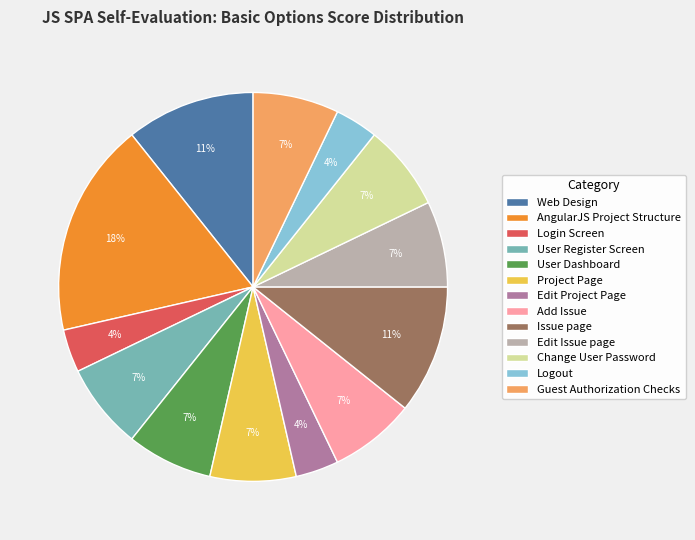

To the nearest percent, what is the difference between the User Register Screen and Issue page slice percentages?

4%